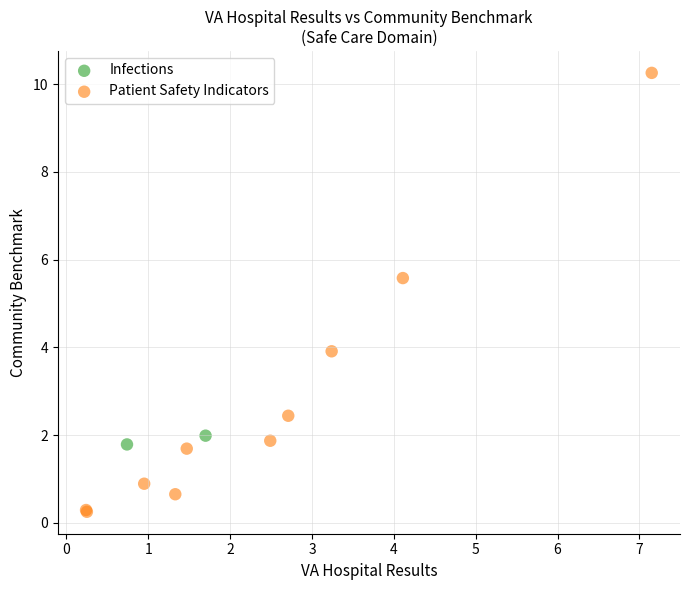

What are all the series names shown in the legend?

Infections, Patient Safety Indicators